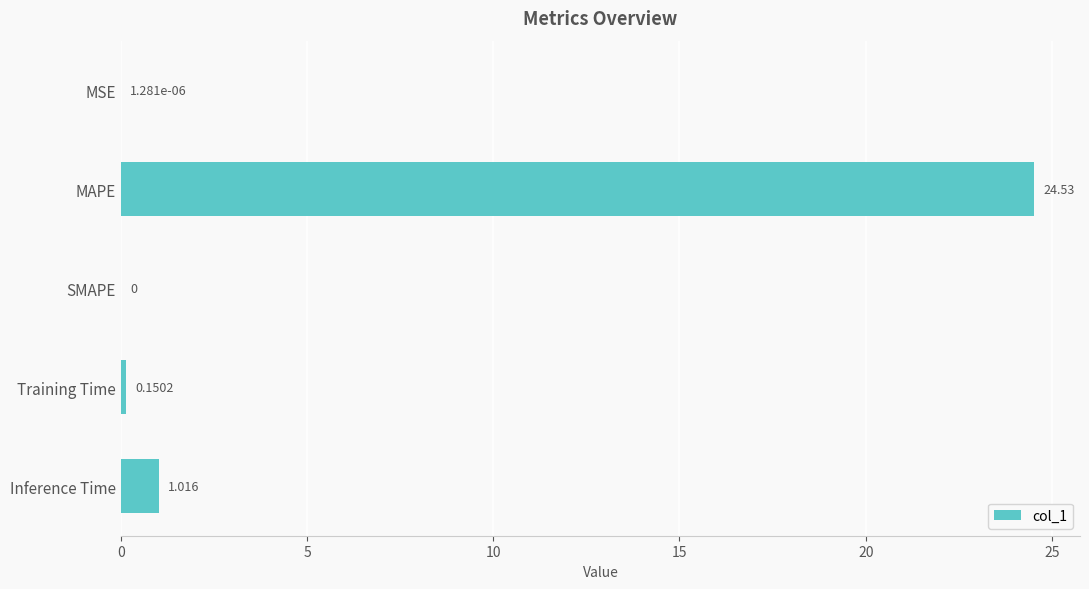

What is the sum of all values?

25.7